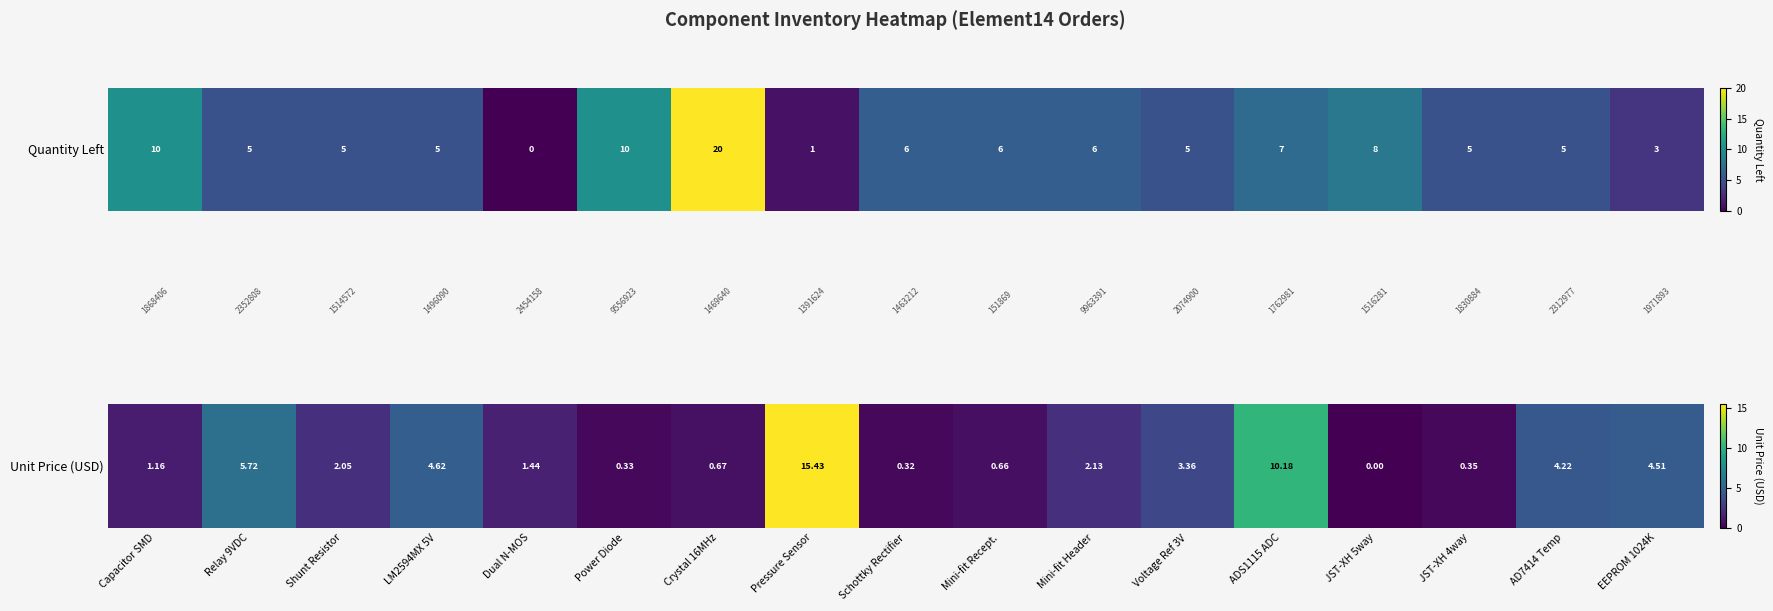

Is it true that the value at ADS1115 ADC is 10.2?

True